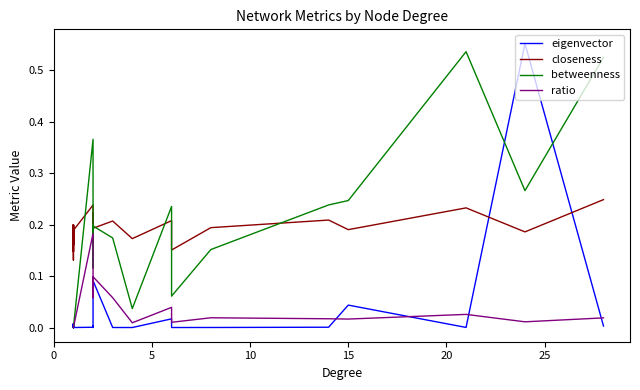

True or false: betweenness and ratio cross at least once.

False